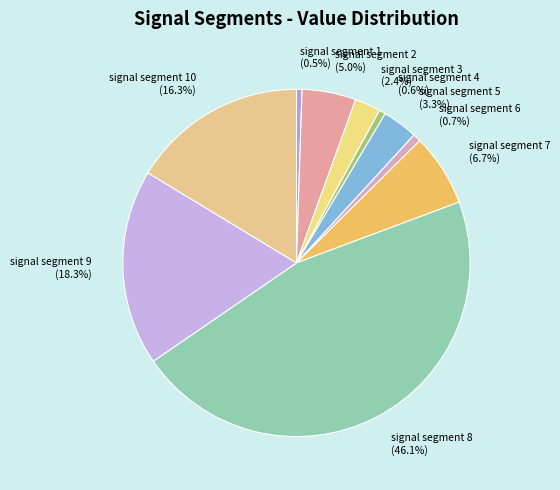

What is the largest slice in the pie chart?

signal segment 8